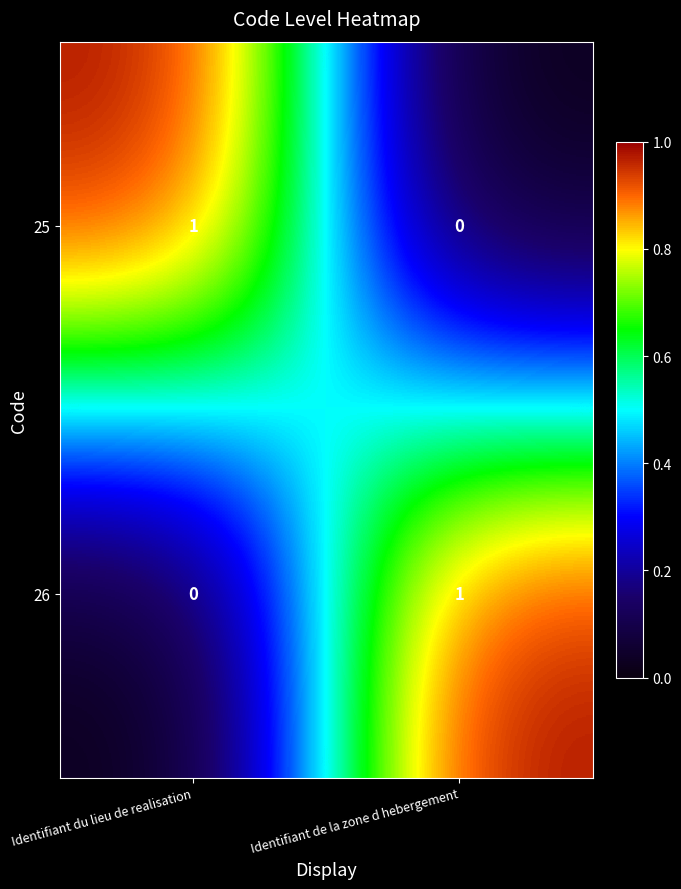

At how many categories does at least one series exceed 0?

2